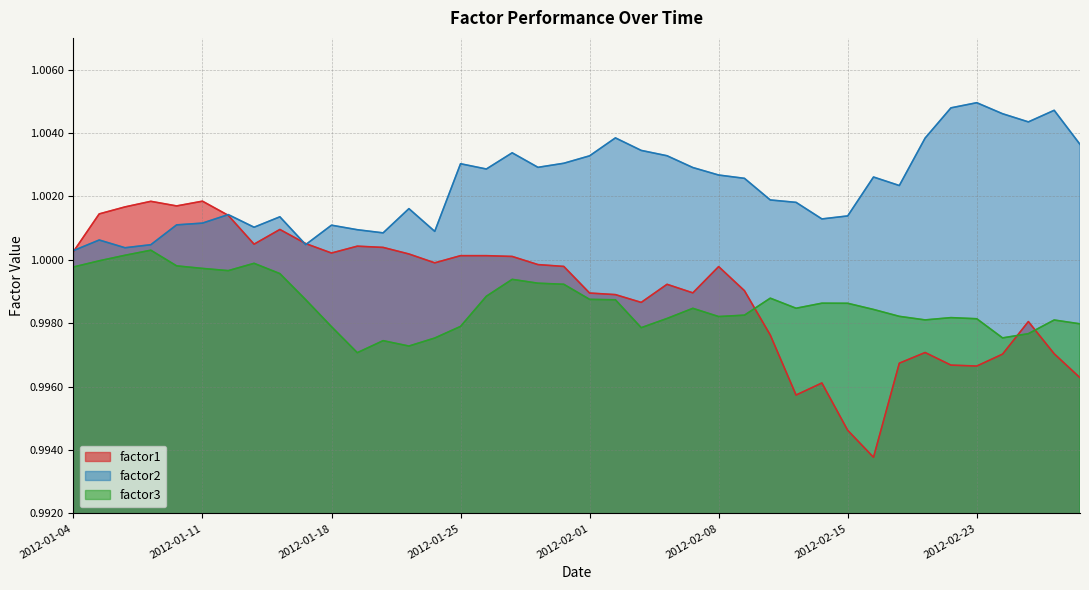

Where is factor2 nearest to the value 1?

2012-01-04